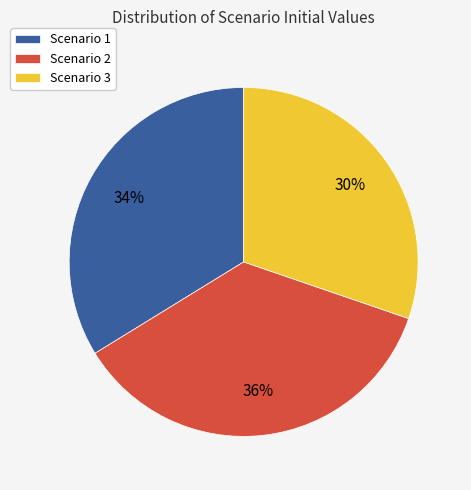

To the nearest percent, what is the difference between the Scenario 2 and Scenario 3 slice percentages?

6%